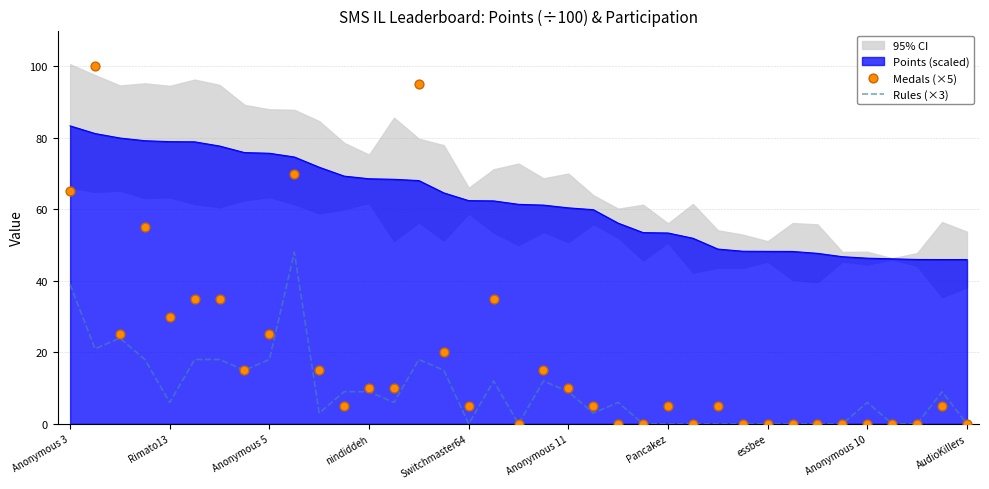

Which series reaches the maximum Y coordinate?

Medals (×5)